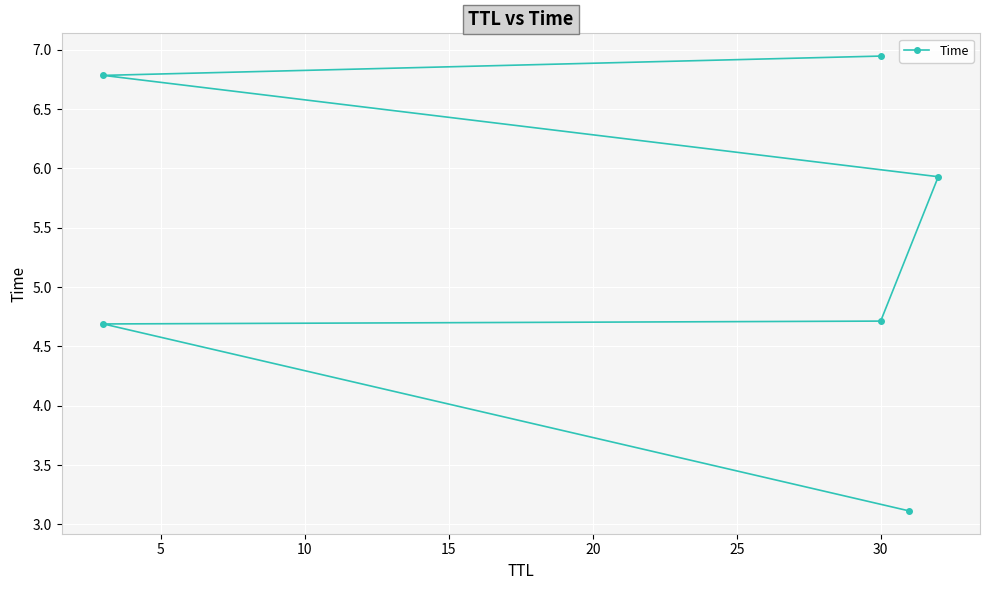

Between 5 and 20, which is larger?

20